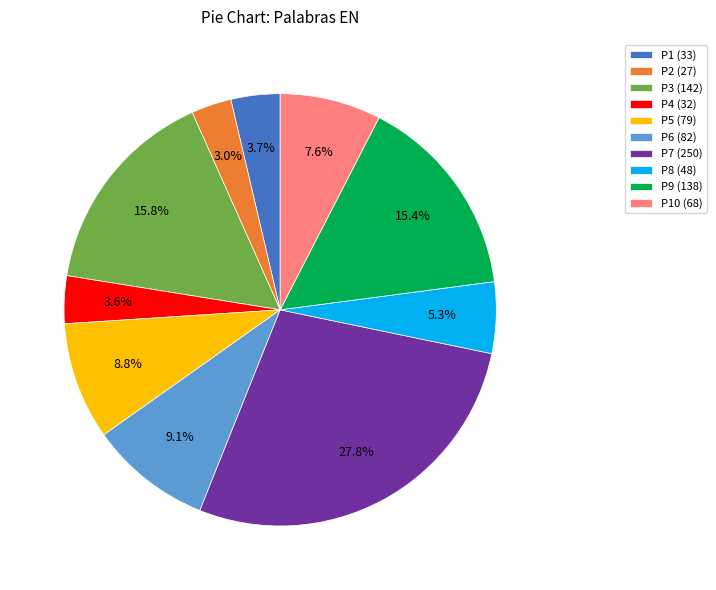

What is the largest slice in the pie chart?

P7 (250)